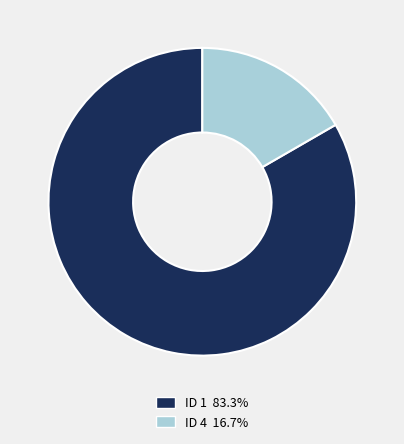

Does any single category account for the majority?

Yes